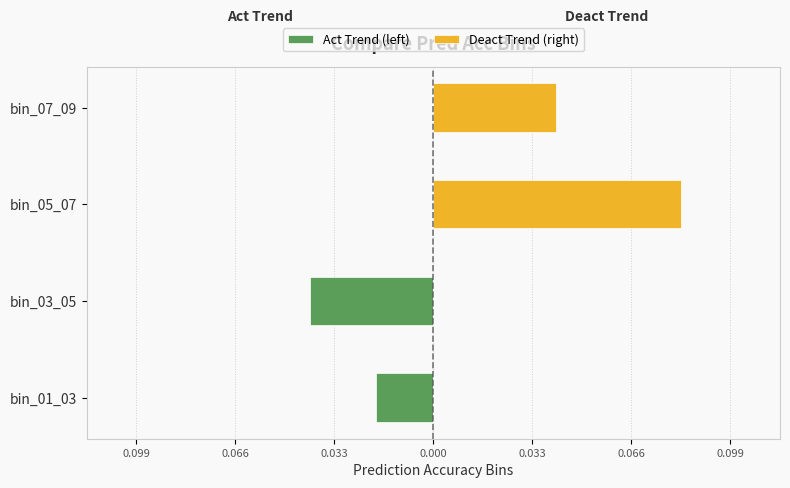

How many values in Act Trend (left) are below zero?

2